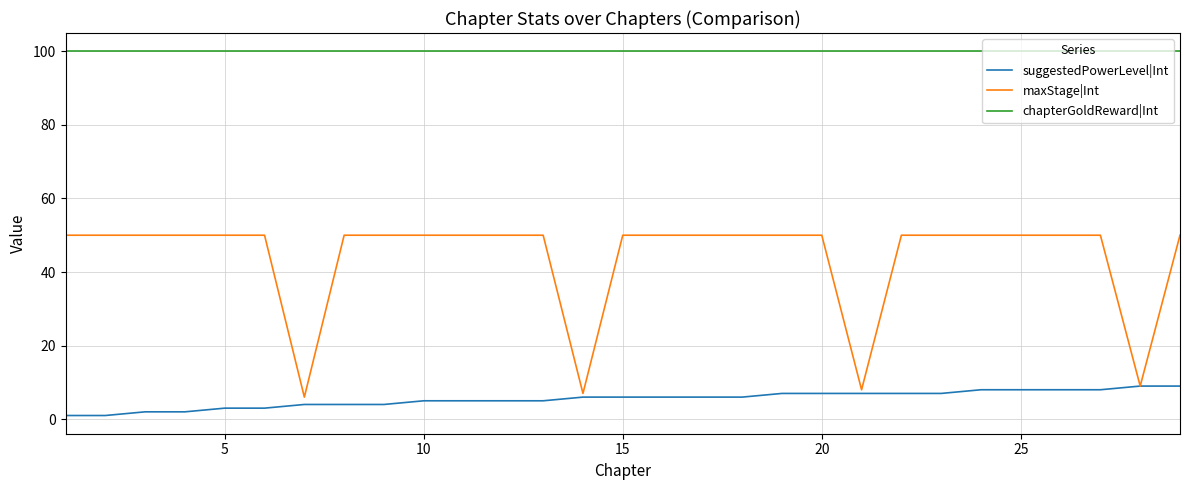

What is the maximum value shown in the chart?

100